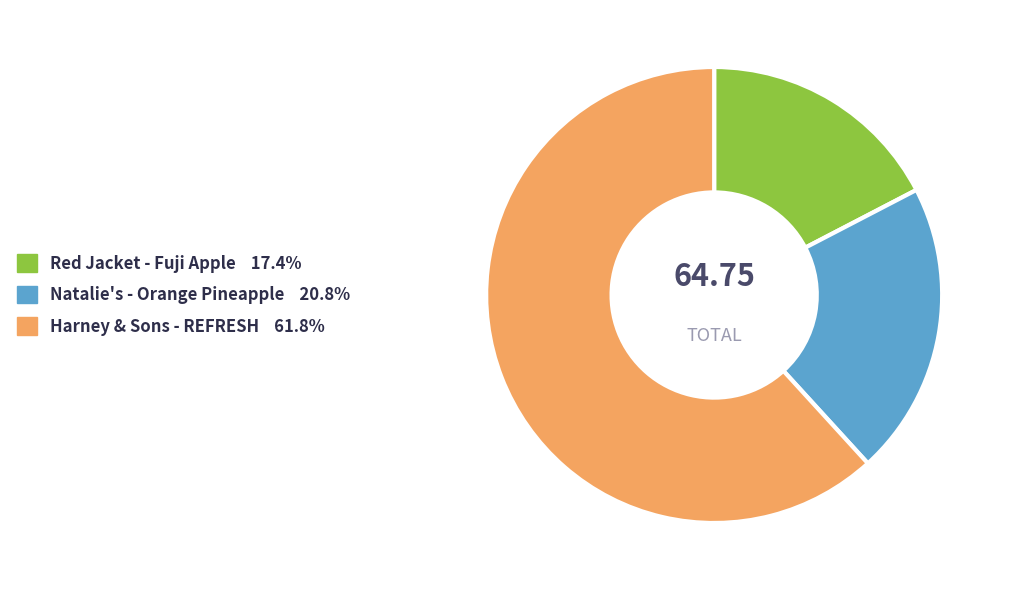

Approximately how many times larger is the value at Natalie's - Orange Pineapple compared to Red Jacket - Fuji Apple?

1.2